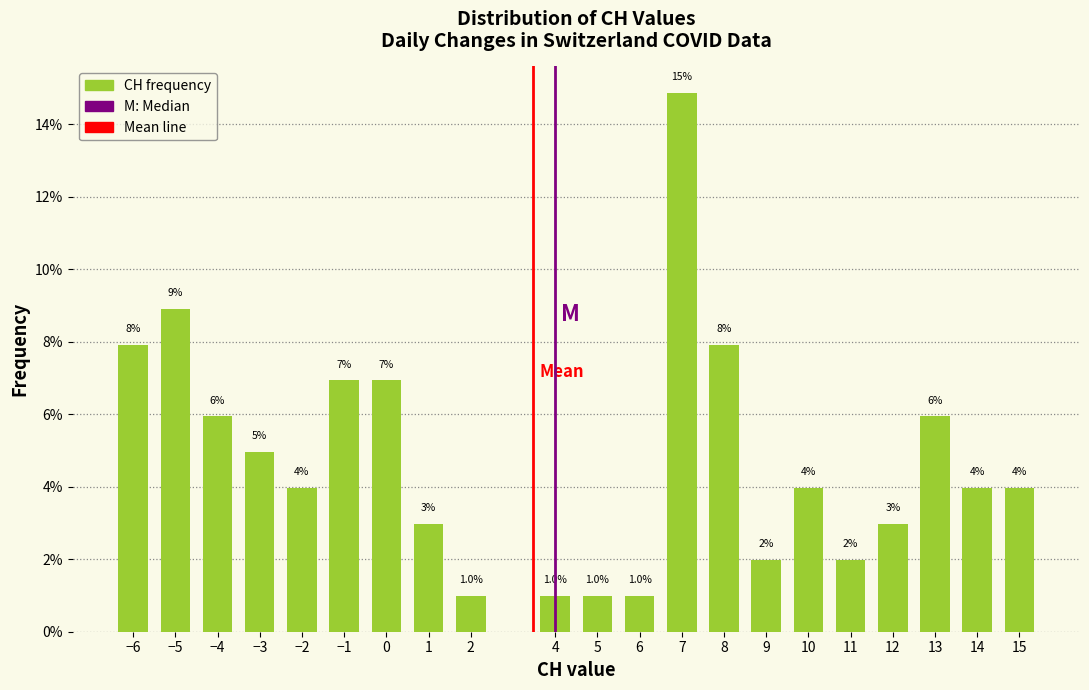

Where does the data first go above 3?

−6